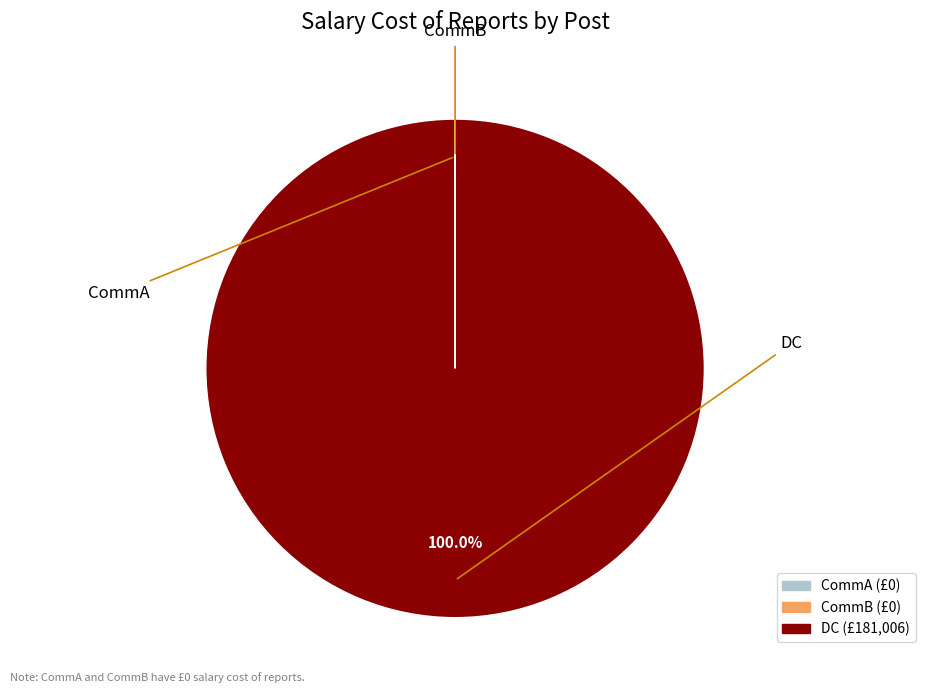

What is the largest slice in the pie chart?

DC